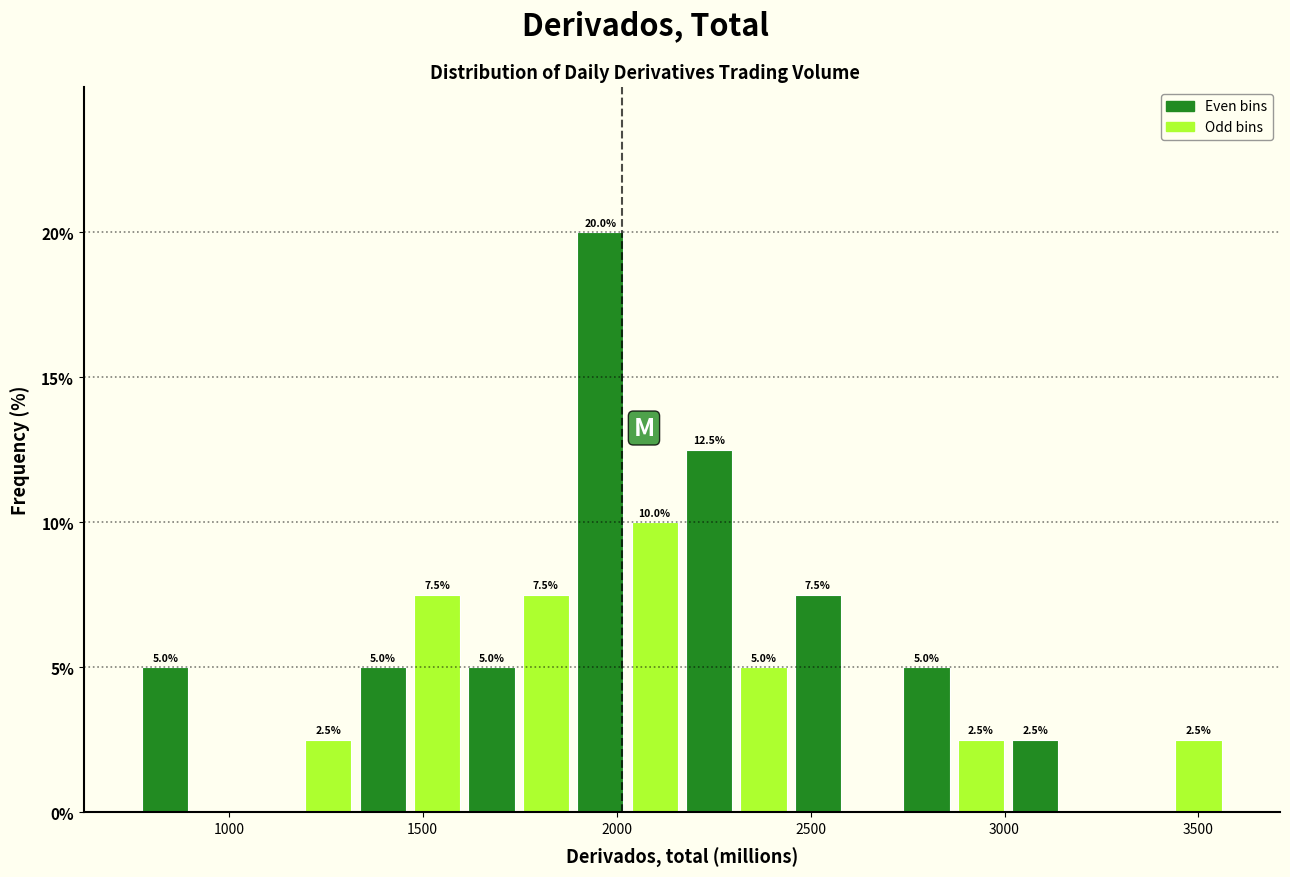

Read against the x-axis, roughly where is the centre of the tallest bar?

1950